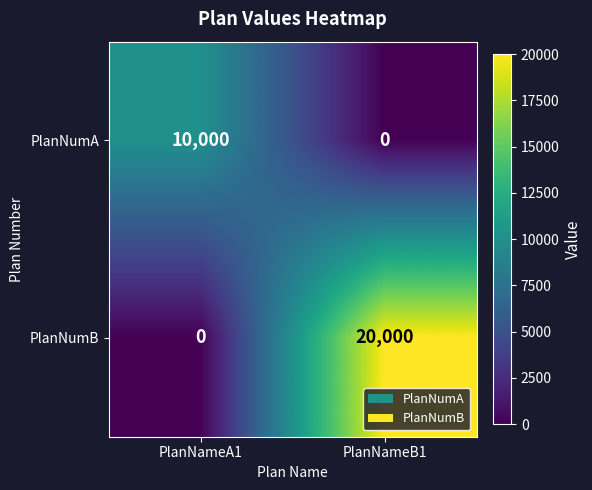

The value of PlanNumB at PlanNameA1 is 0. True or false?

True